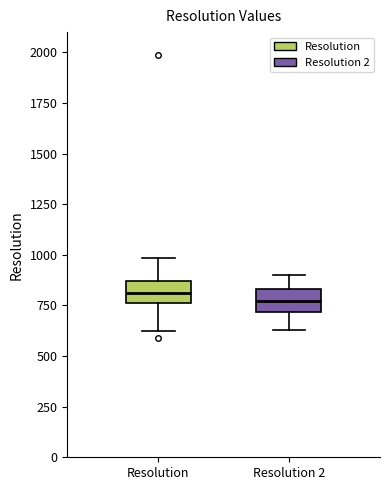

Reading left to right, read every box against the y-axis: the position of its median line, the range the box covers, and the ends of its whiskers. The values are not printed on the chart, so give them approximately, as read against the axis.

Resolution: median 800, box 750 to 850, whiskers 600 to 1000
Resolution 2: median 750, box 700 to 850, whiskers 650 to 900